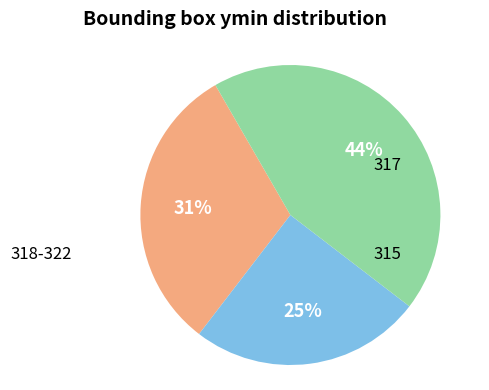

Is there any slice that represents more than half of the pie?

No